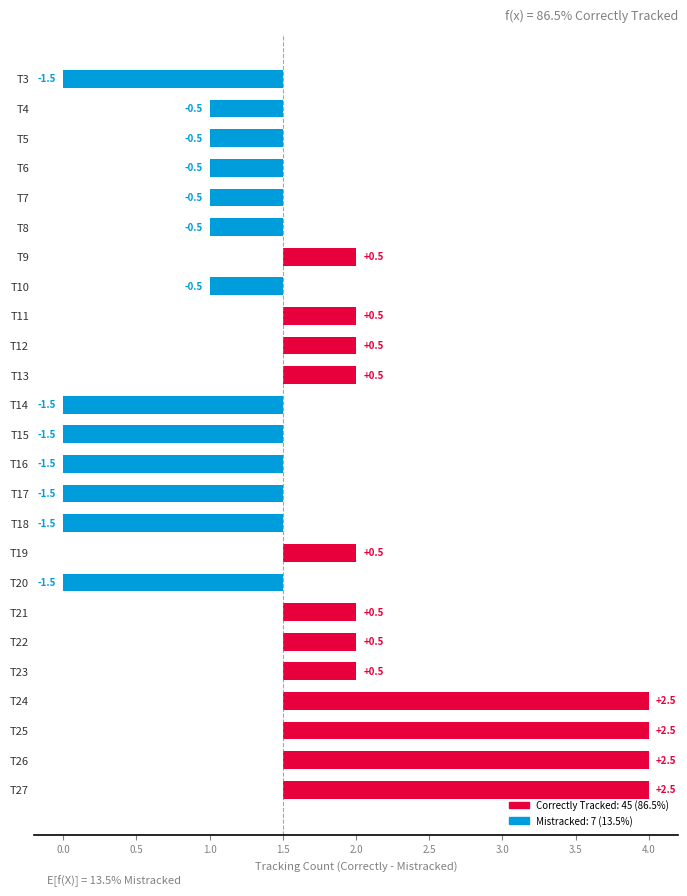

What is the difference between the maximum and minimum values?

4.0